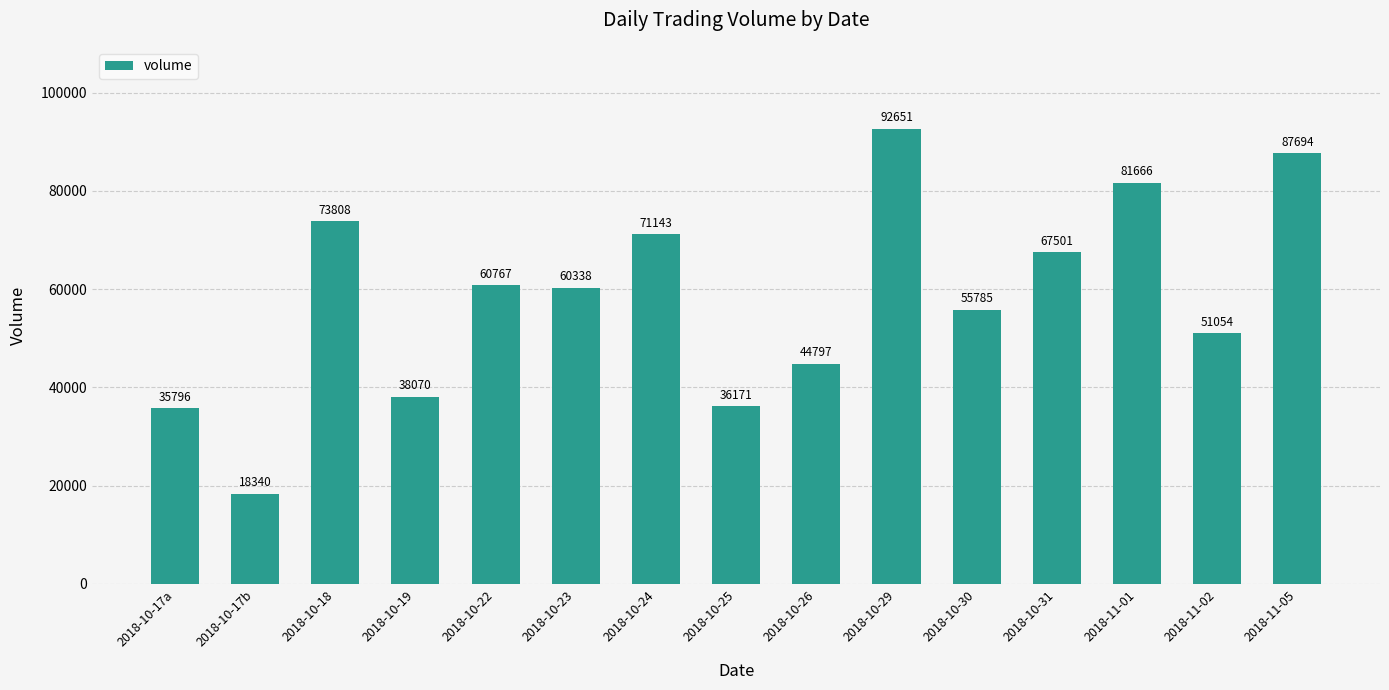

What is the label of the 15th bar from the left?

2018-11-05